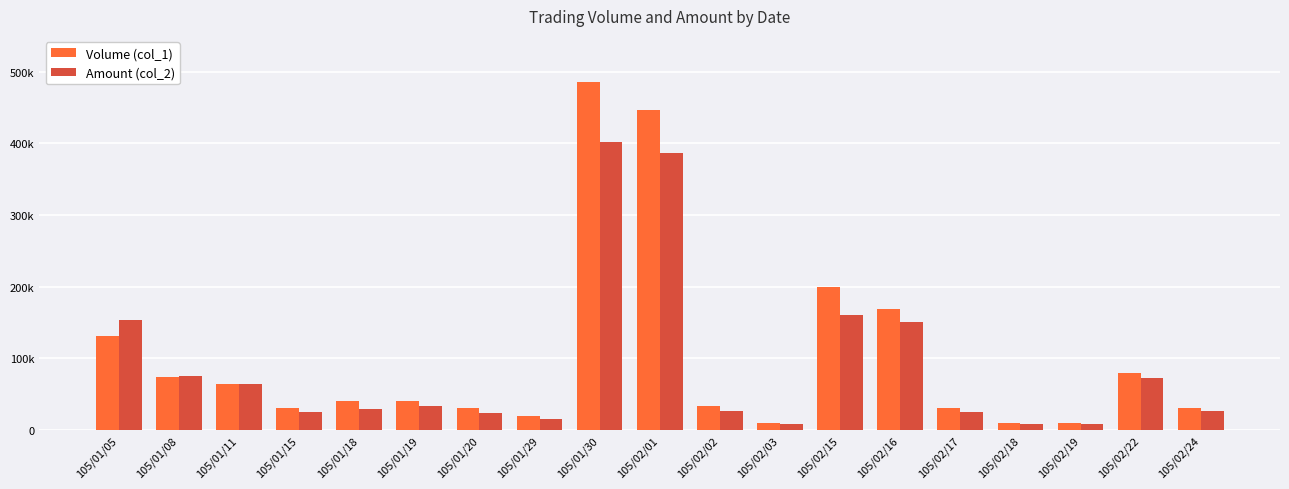

Read the Amount (col_2) value at 105/01/11, to the nearest 100.

64000